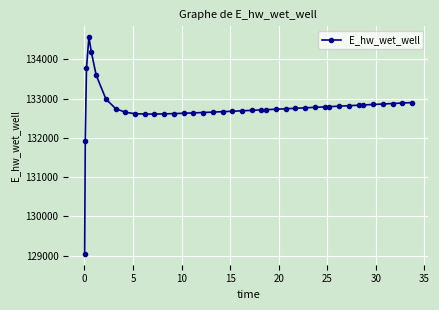

What is the smallest value displayed?

129045.9